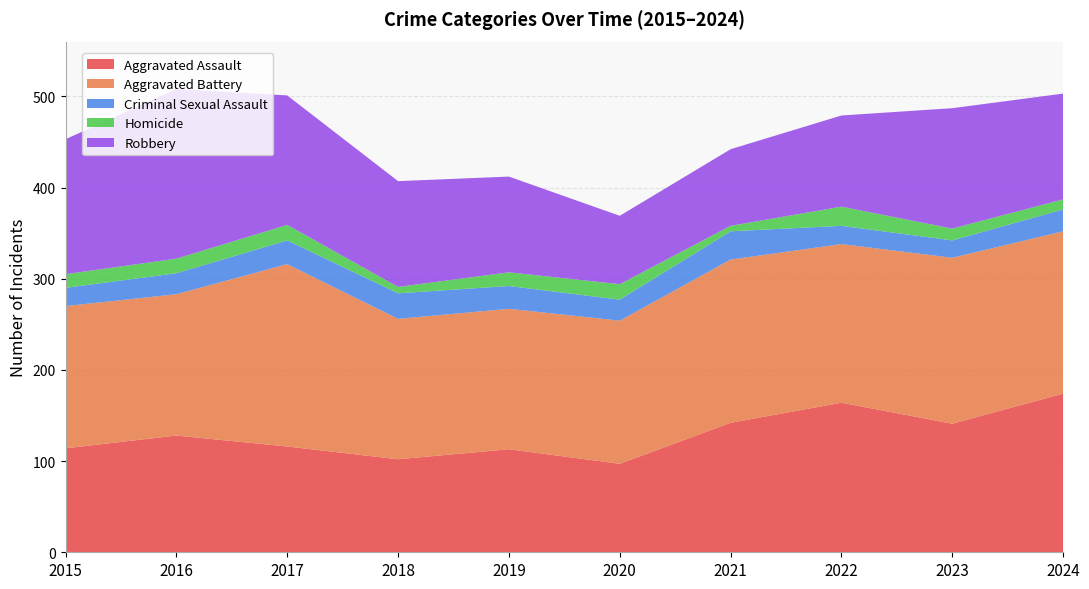

Reading right to left, list all the values displayed in this chart.

Aggravated Assault: 2024=174	2023=141	2022=164	2021=142	2020=97	2019=113	2018=102	2017=116	2016=128	2015=114
Aggravated Battery: 2024=178	2023=182	2022=174	2021=179	2020=157	2019=154	2018=154	2017=200	2016=155	2015=156
Criminal Sexual Assault: 2024=24	2023=19	2022=20	2021=31	2020=23	2019=25	2018=28	2017=26	2016=23	2015=20
Homicide: 2024=11	2023=13	2022=21	2021=6	2020=17	2019=15	2018=7	2017=17	2016=16	2015=15
Robbery: 2024=116	2023=132	2022=100	2021=84	2020=75	2019=105	2018=116	2017=142	2016=186	2015=148